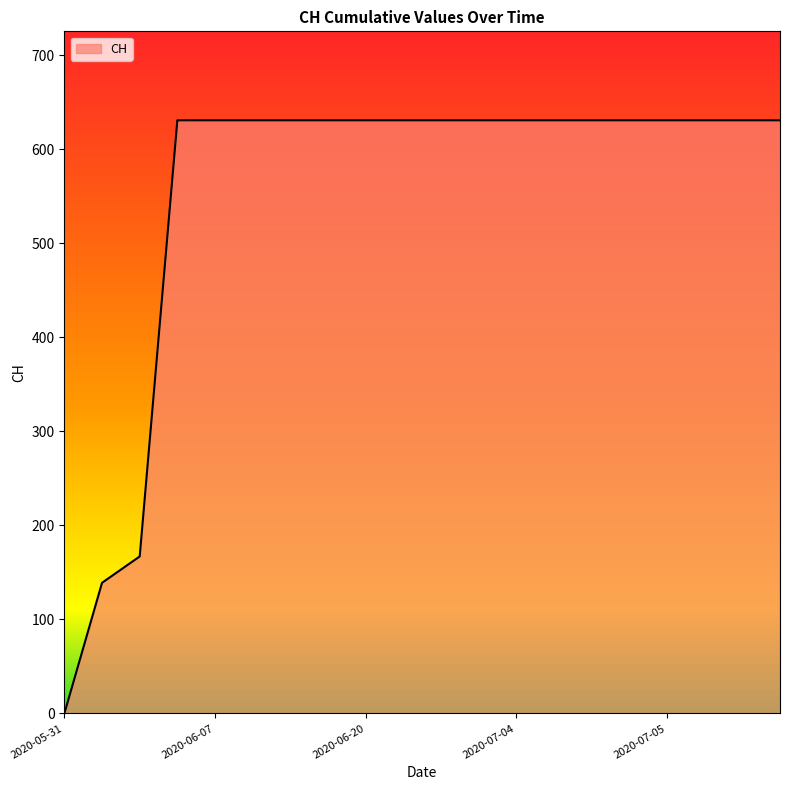

What is the difference between the maximum and minimum values?

631